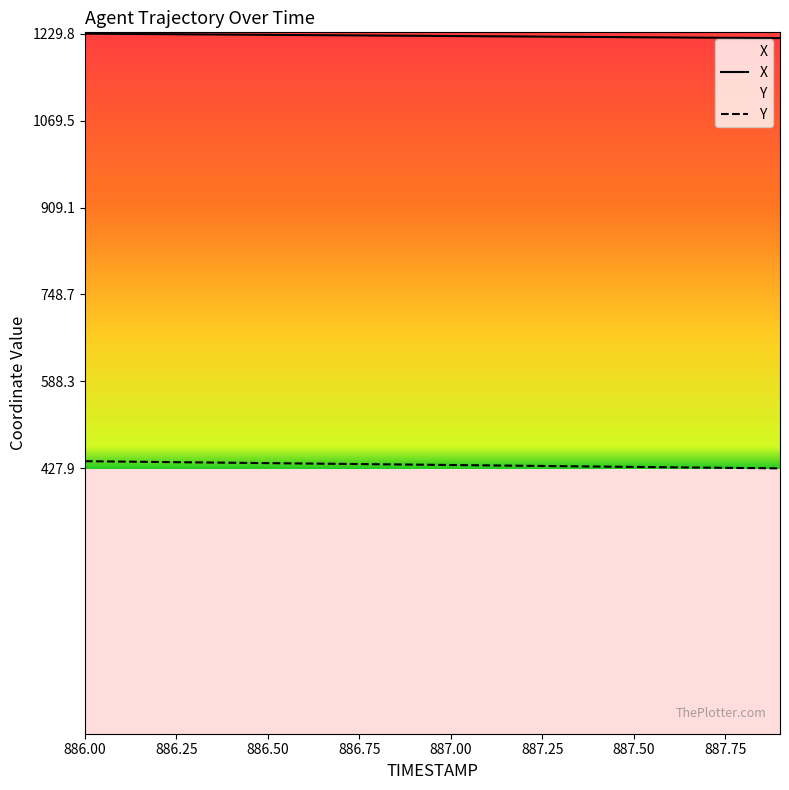

Read the Y value at 886.00.

441.1